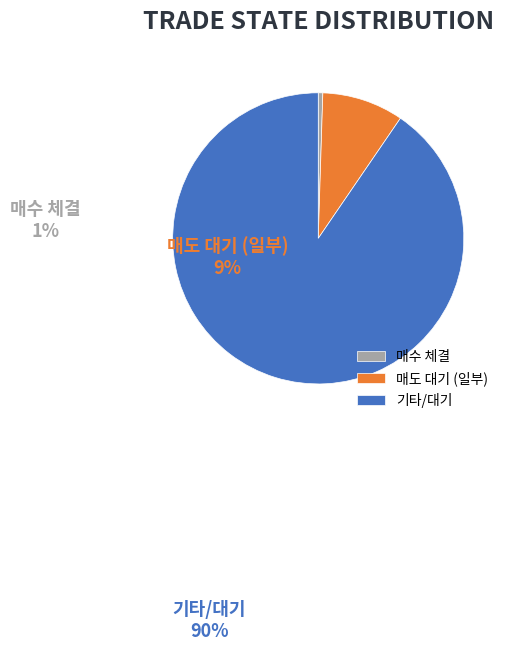

True or false: 기타/대기 accounts for 77% of the total.

False